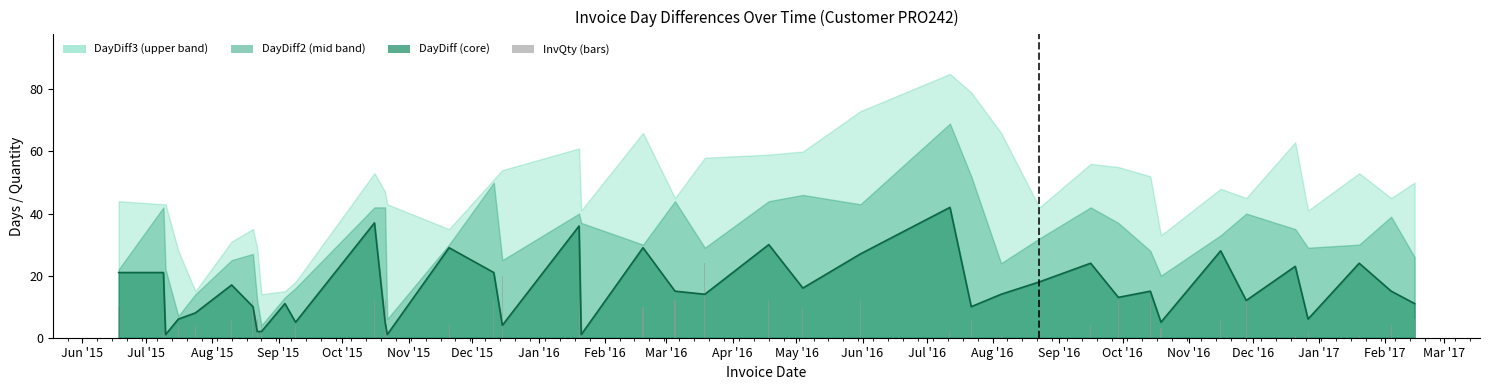

What is the sum of the values at Sep '15 and Jun '15?

14